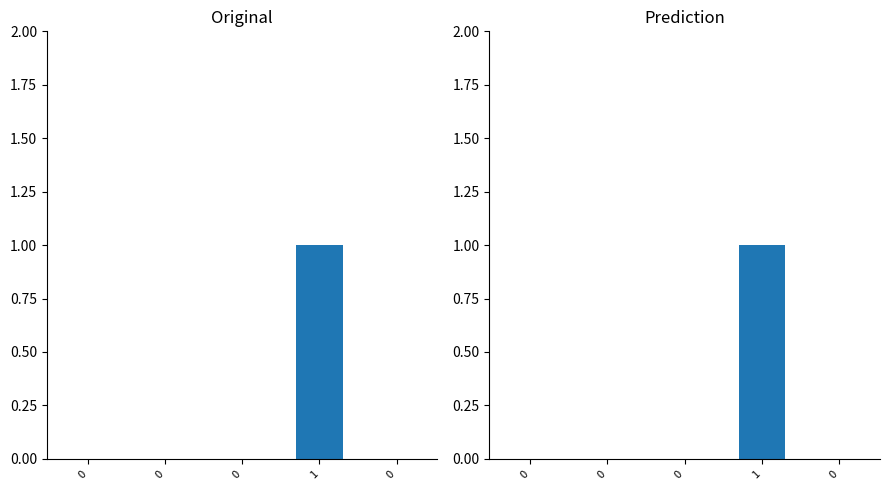

What is the difference between the maximum and second lowest values in the Min series?

1